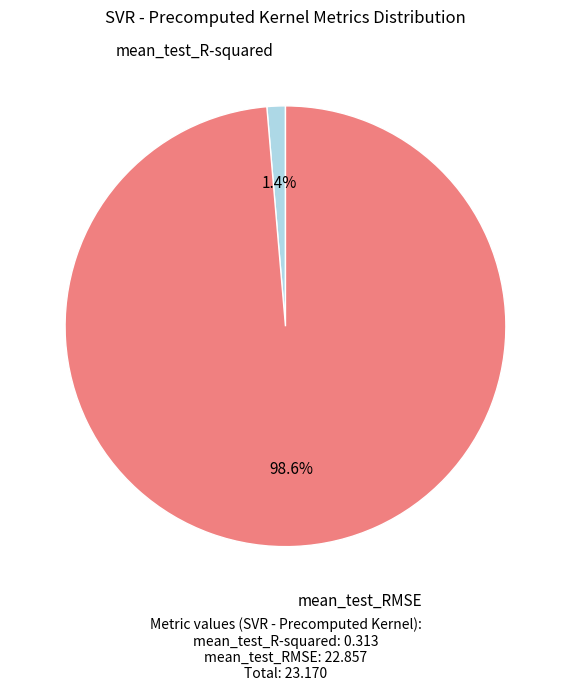

To the nearest percent, what is the average slice percentage?

50%